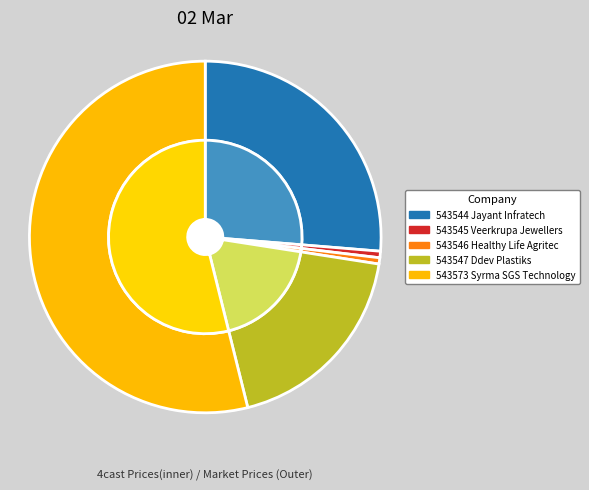

Combined, do 543573 Syrma SGS Technology and 543544 Jayant Infratech account for over 50%?

Yes